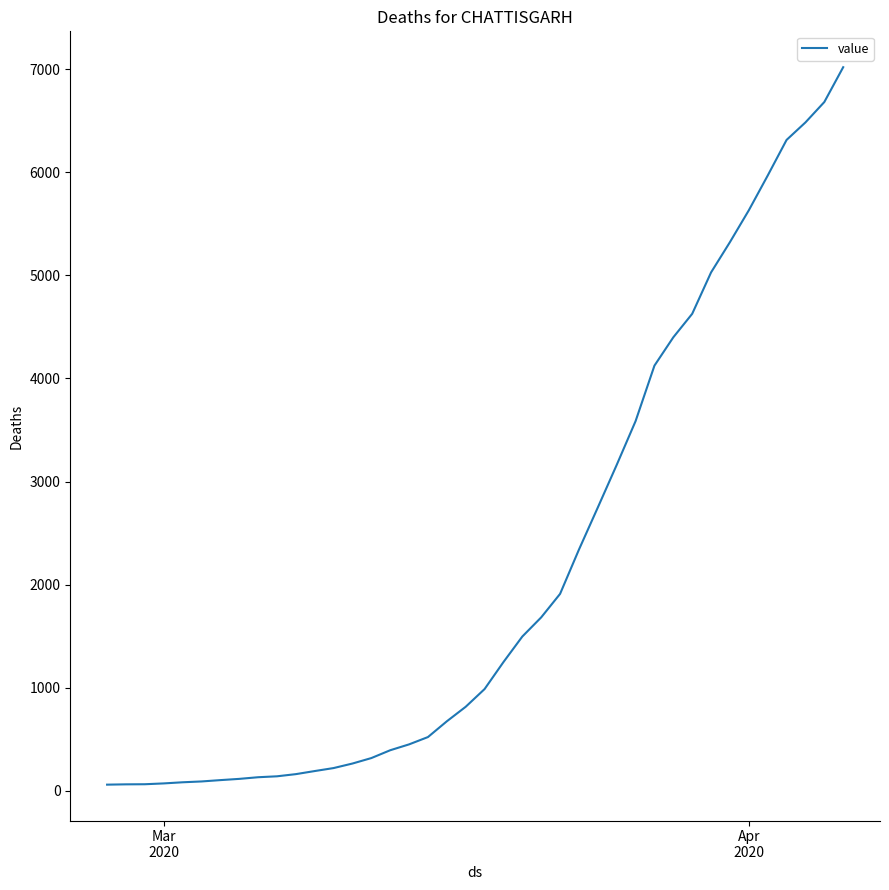

What is the greatest value displayed?

7022